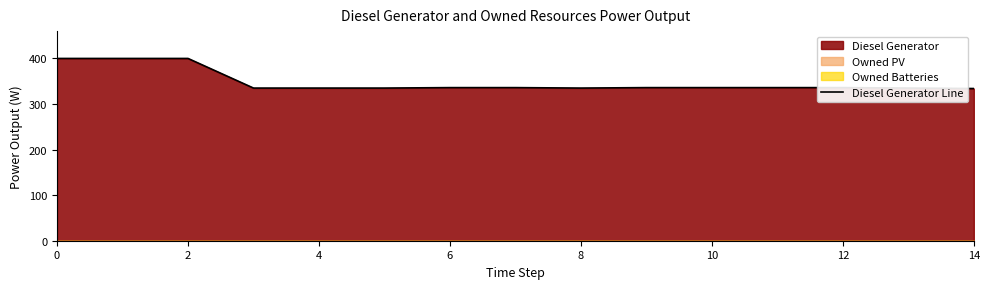

What is the lowest value of the Diesel Generator Line series?

334